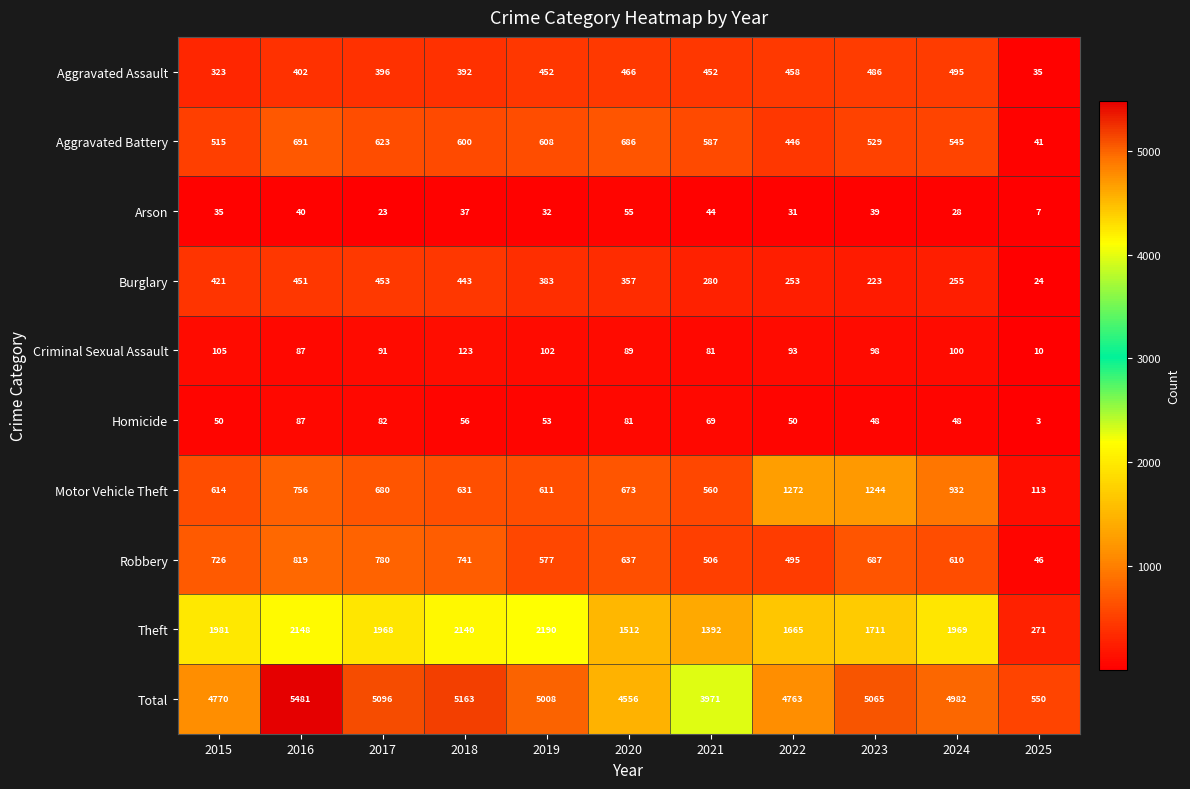

Rank the series by their maximum value, from lowest to highest.

Arson, Homicide, Criminal Sexual Assault, Burglary, Aggravated Assault, Aggravated Battery, Robbery, Motor Vehicle Theft, Theft, Total